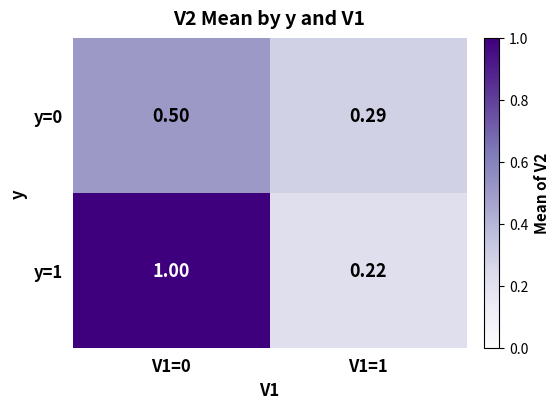

Is the value of y=1 at V1=1 greater than the value of y=0 at V1=1?

No